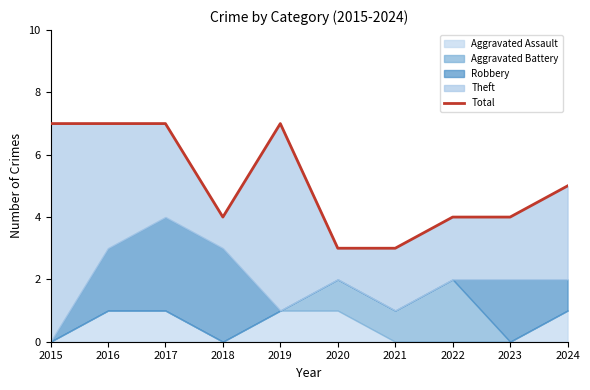

Approximately how many times larger is the value at 2020 compared to 2023?

0.8